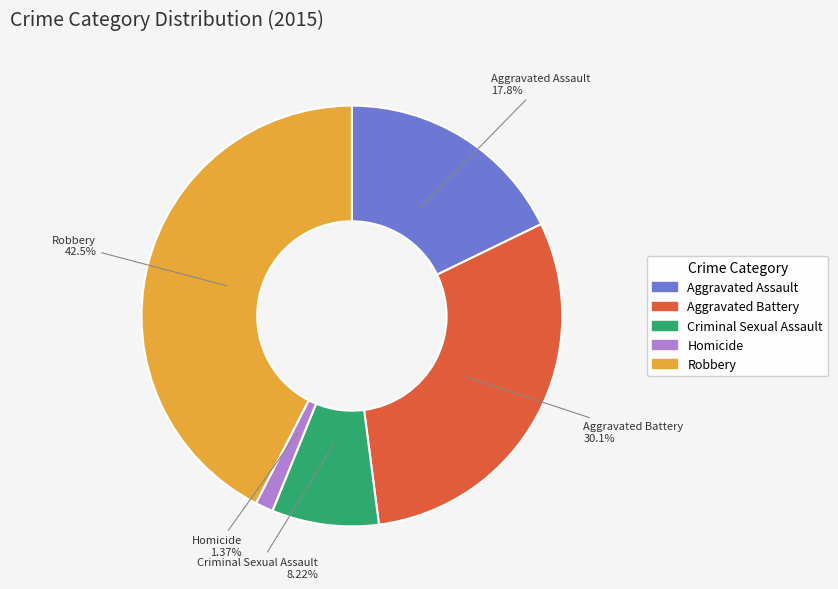

Is the sum of Aggravated Battery and Aggravated Assault greater than half?

No